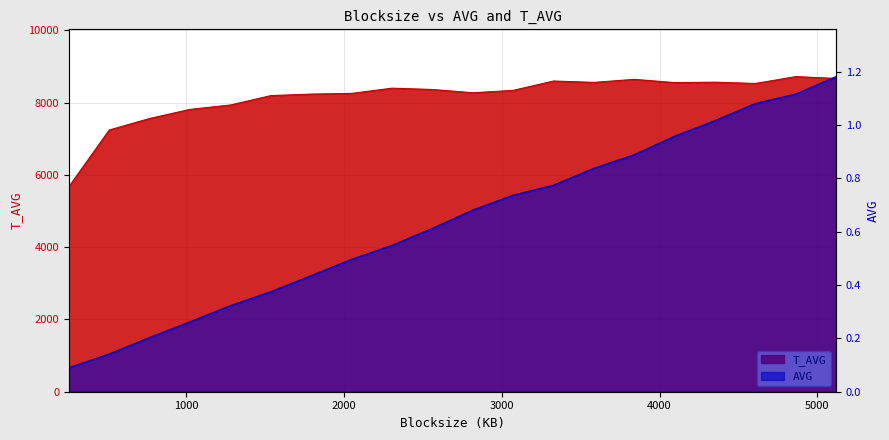

At which label is T_AVG closest to 7198?

512